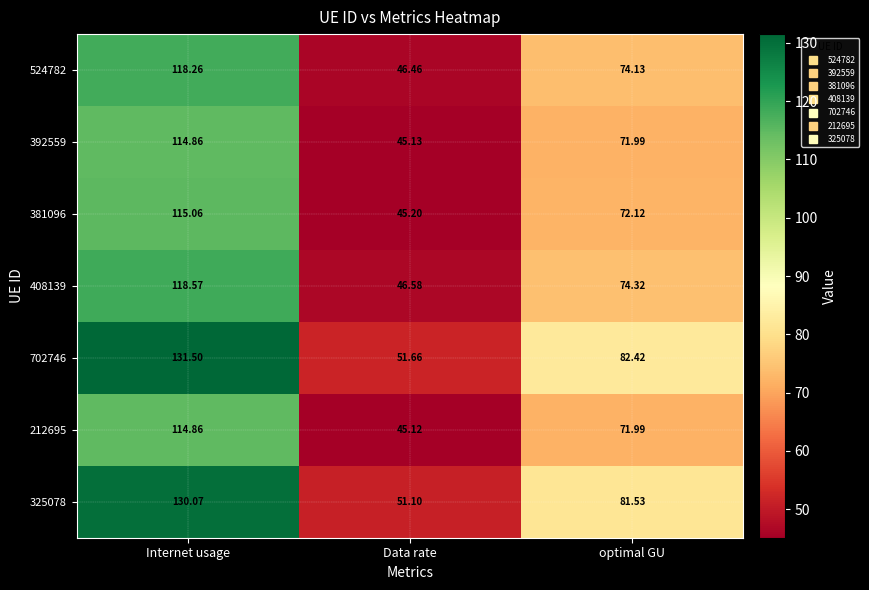

List the labels in order of 408139 value, smallest first.

Data rate, optimal GU, Internet usage